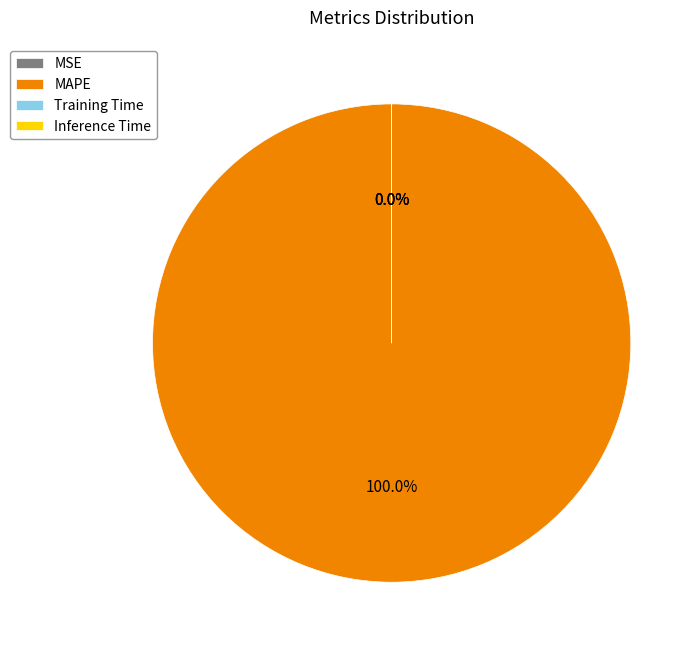

Is there a majority slice in this chart?

Yes